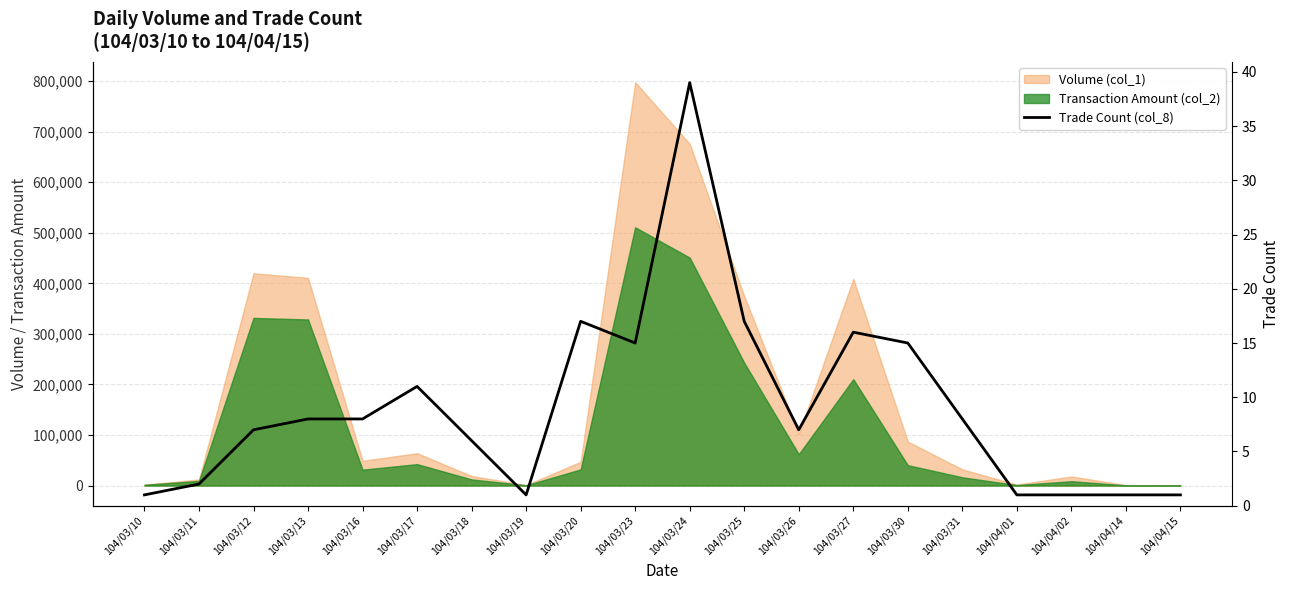

Where is the data nearest to the value 20?

104/03/20